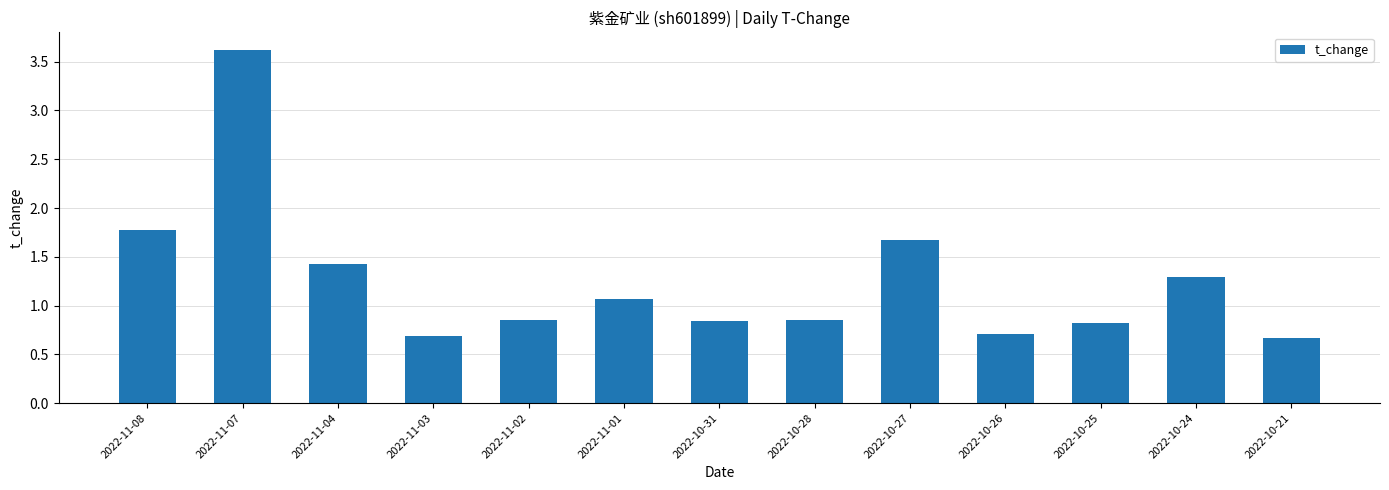

True or false: the data shows 0.8 at 2022-10-28.

True